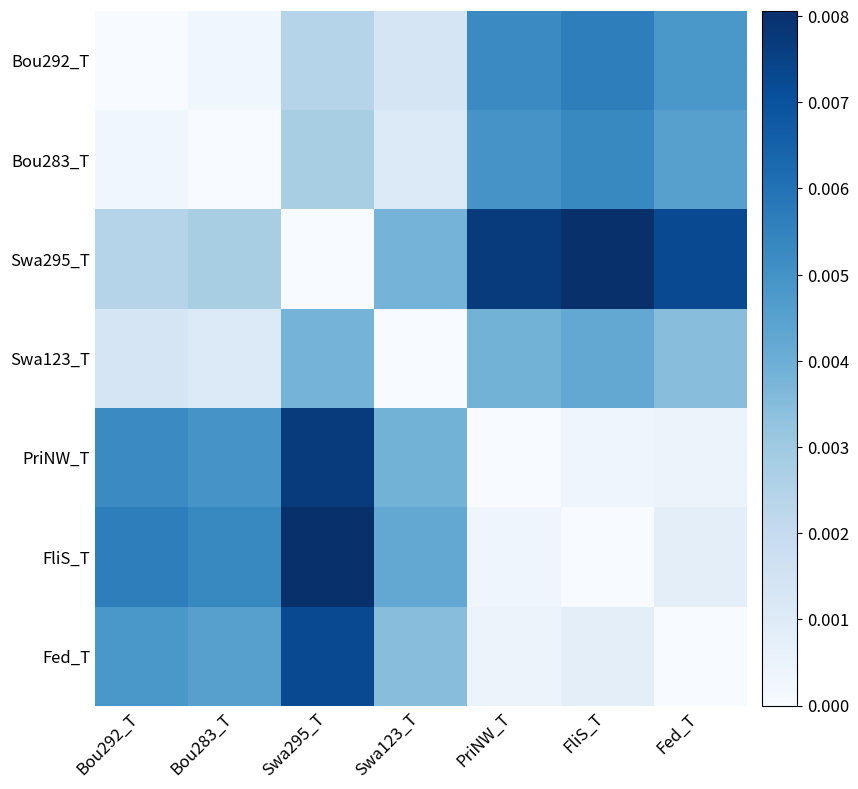

At how many categories does at least one series exceed 0?

7